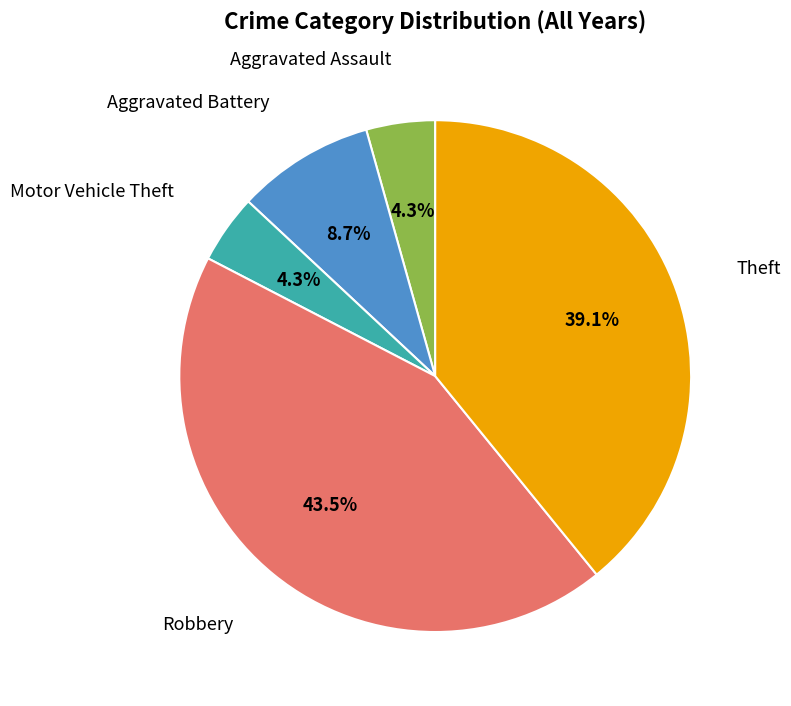

Is there any slice that represents more than half of the pie?

No